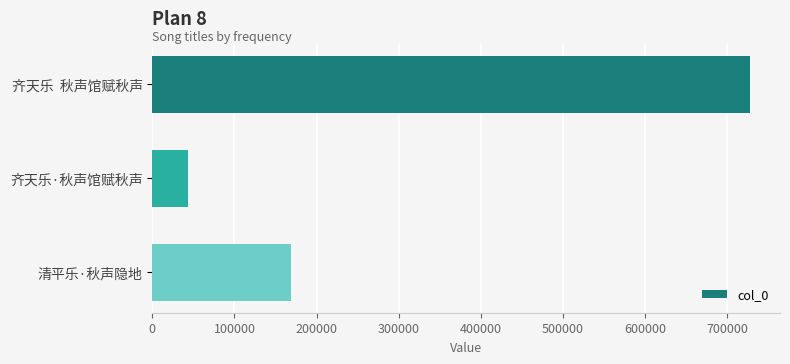

Where is the data nearest to the value 385780?

清平乐·秋声隐地